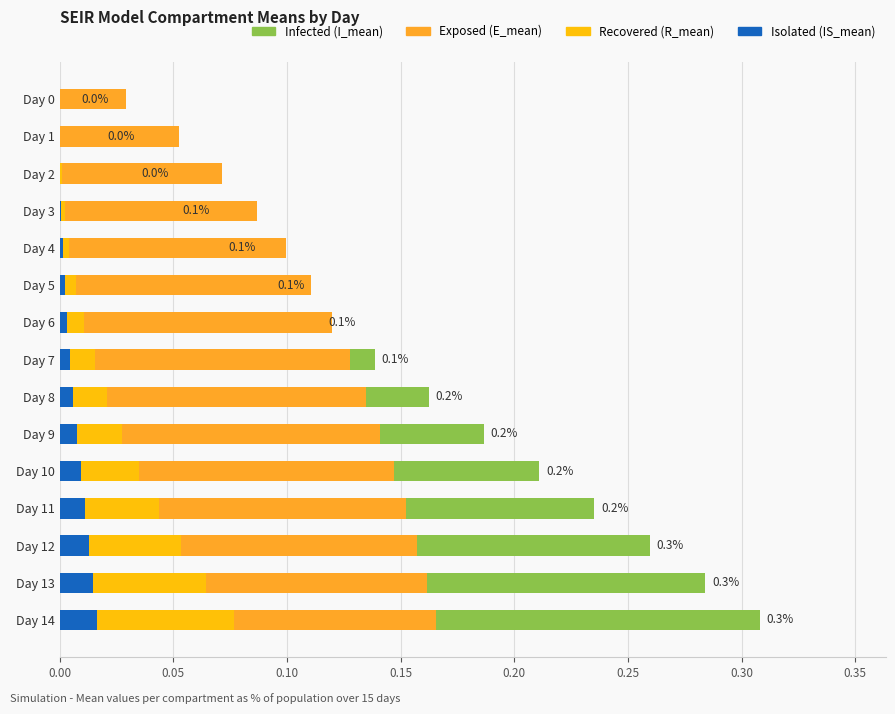

What is the difference between the maximum and minimum values in the Recovered (R_mean) series?

0.1